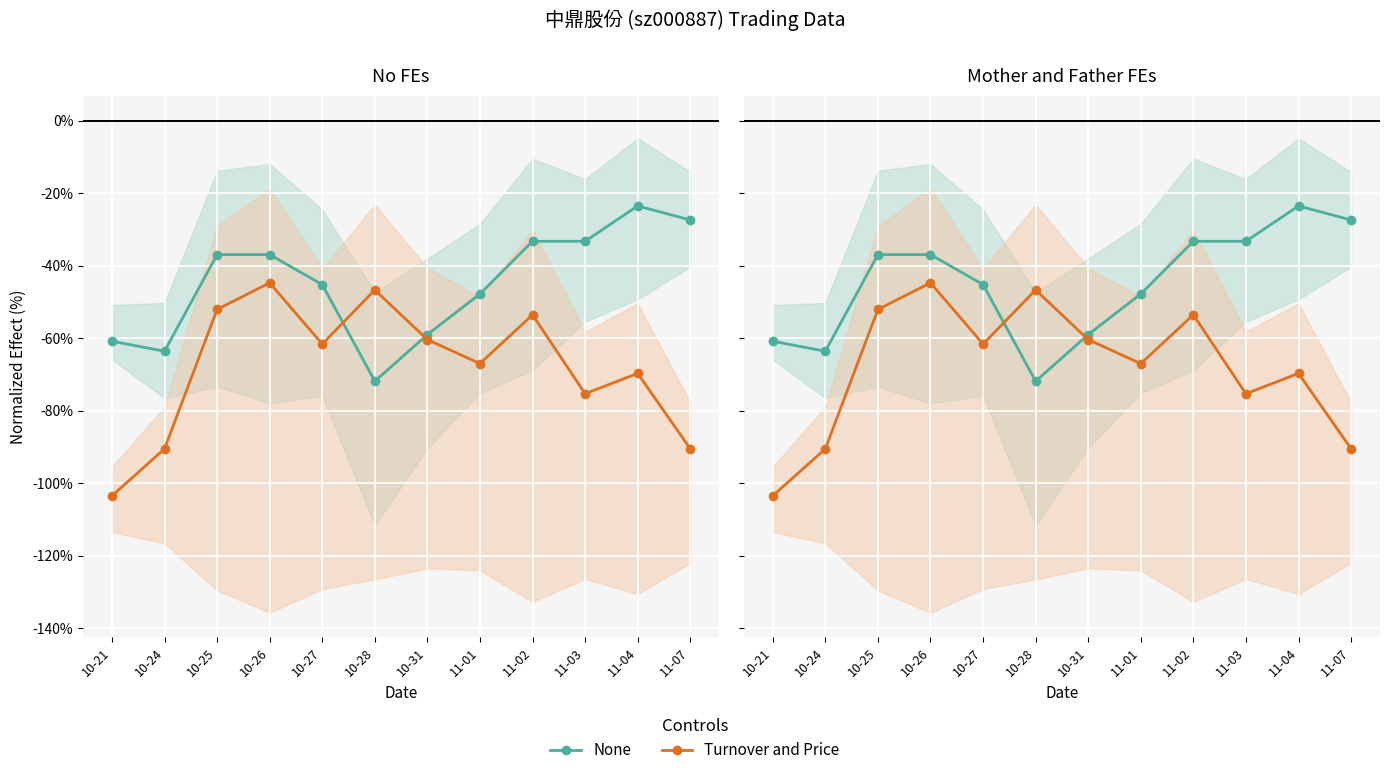

Between 10-26 and 11-03, which series saw the biggest shift?

Turnover and Price